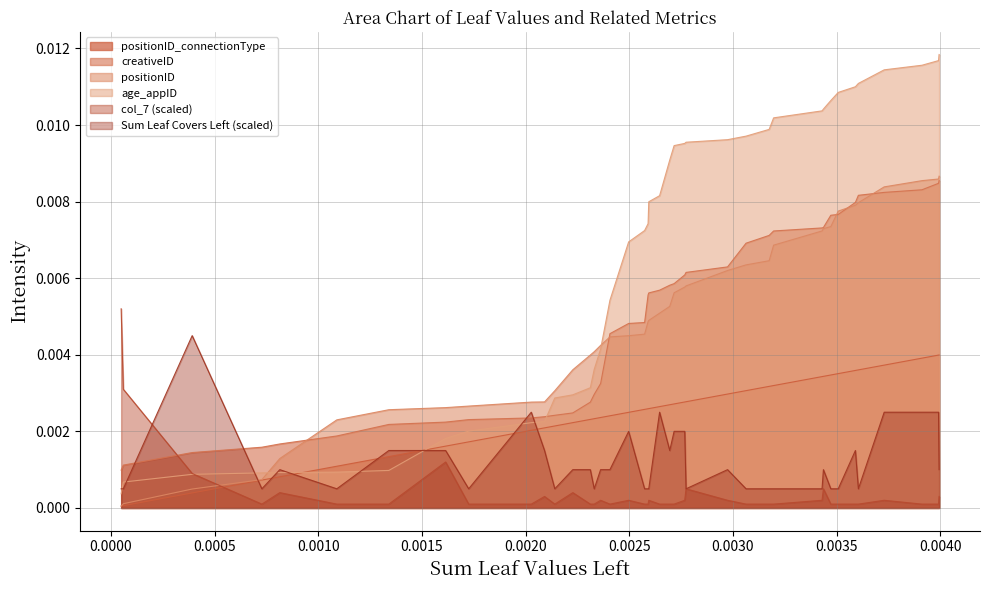

True or false: positionID and col_7 (scaled) cross at least once.

True